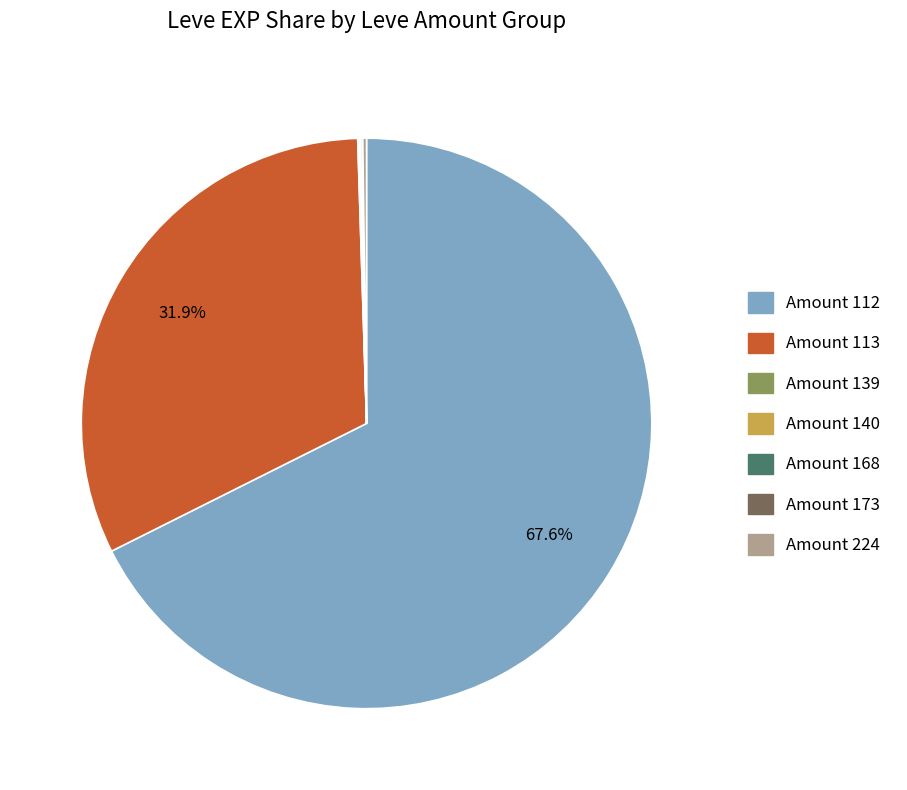

Is there a majority slice in this chart?

Yes